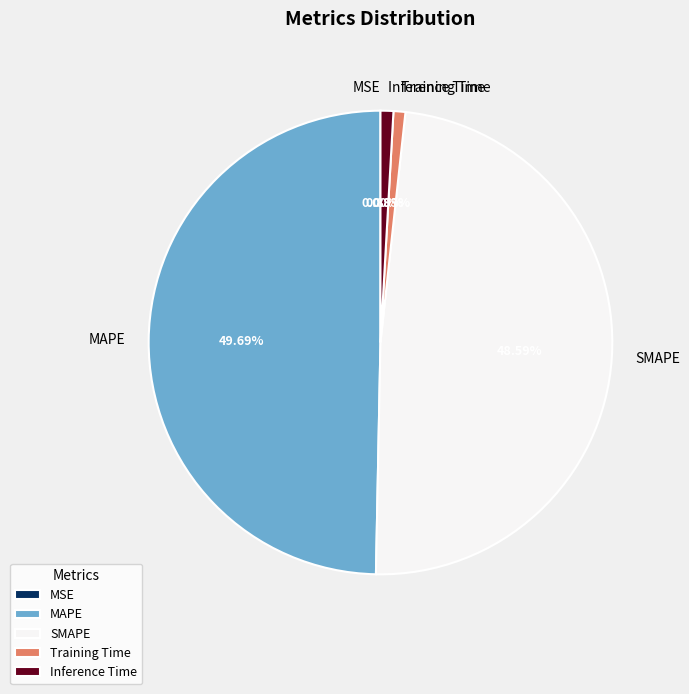

The MAPE slice represents 61% of the pie. True or false?

False